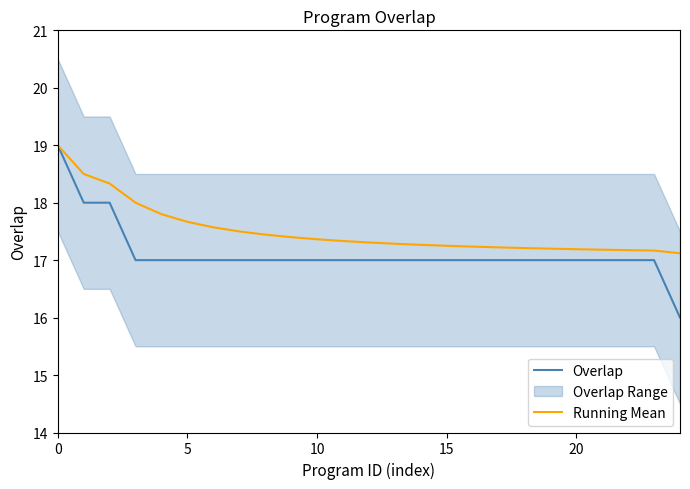

What is the total value across all series at 9?

34.4